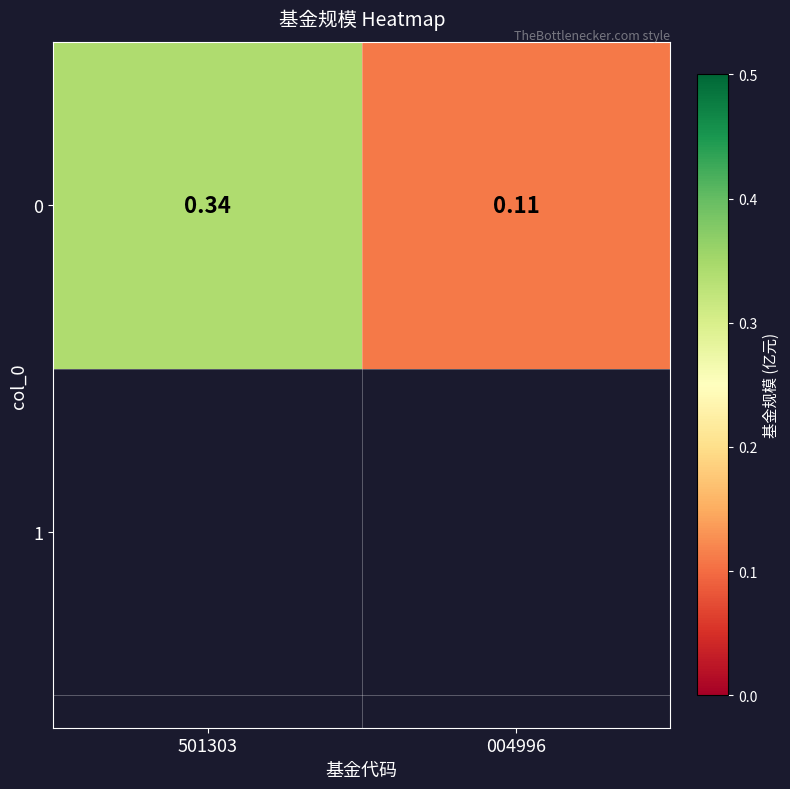

At which label is the value closest to 0?

004996